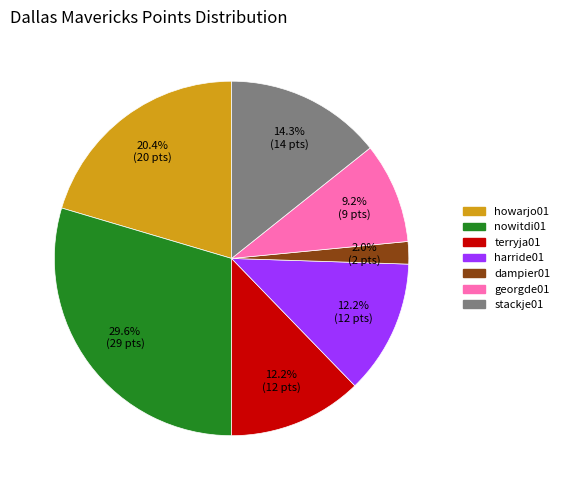

Is there a majority slice in this chart?

No